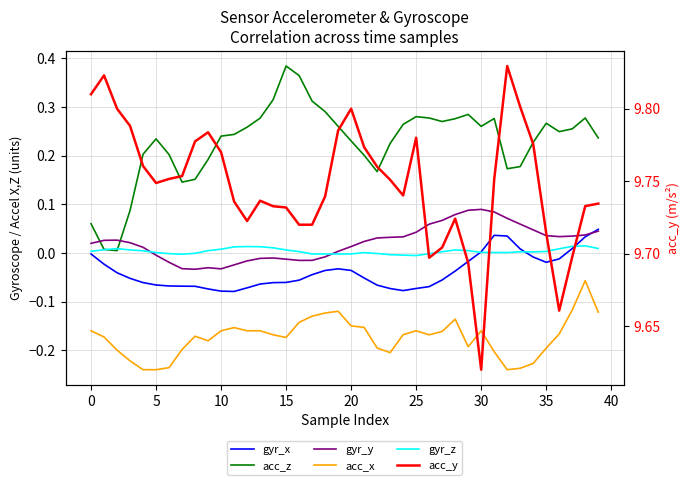

Is it true that gyr_x equals -0.1 at 26?

True